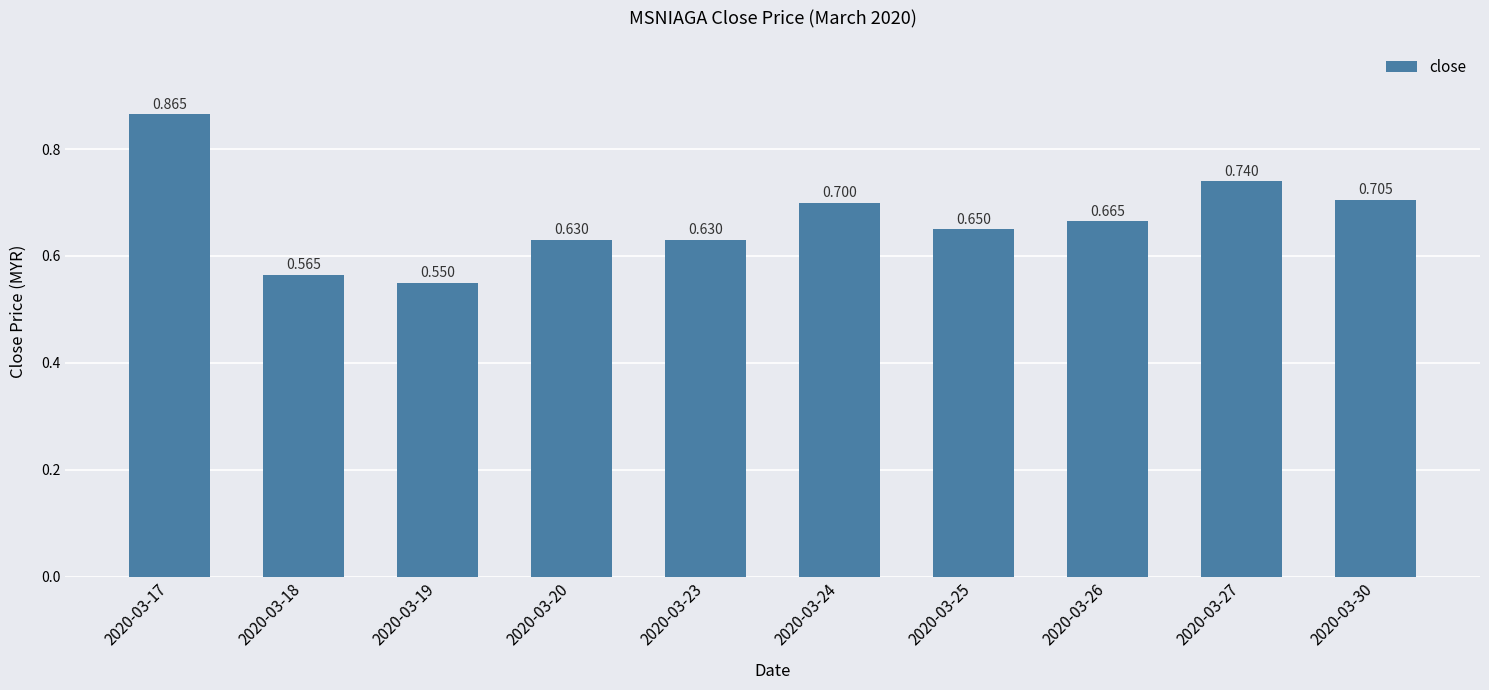

What is the value of the 2nd bar from the left?

0.6